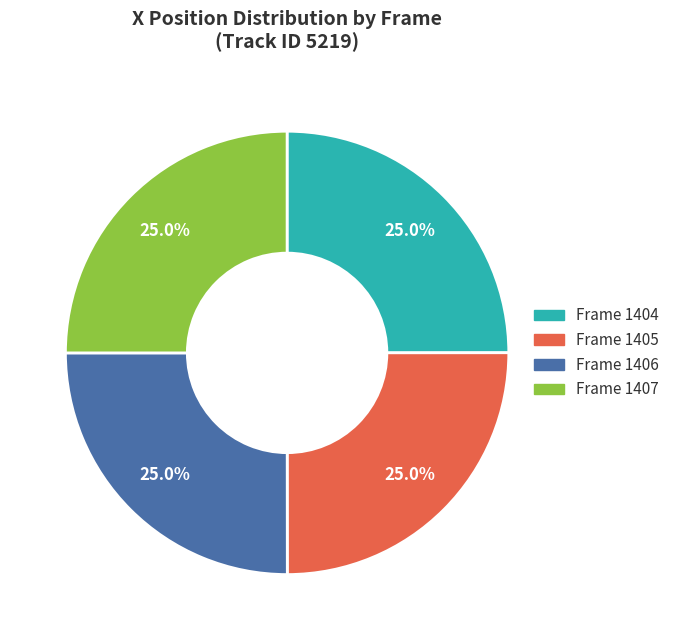

Does any single category account for the majority?

No